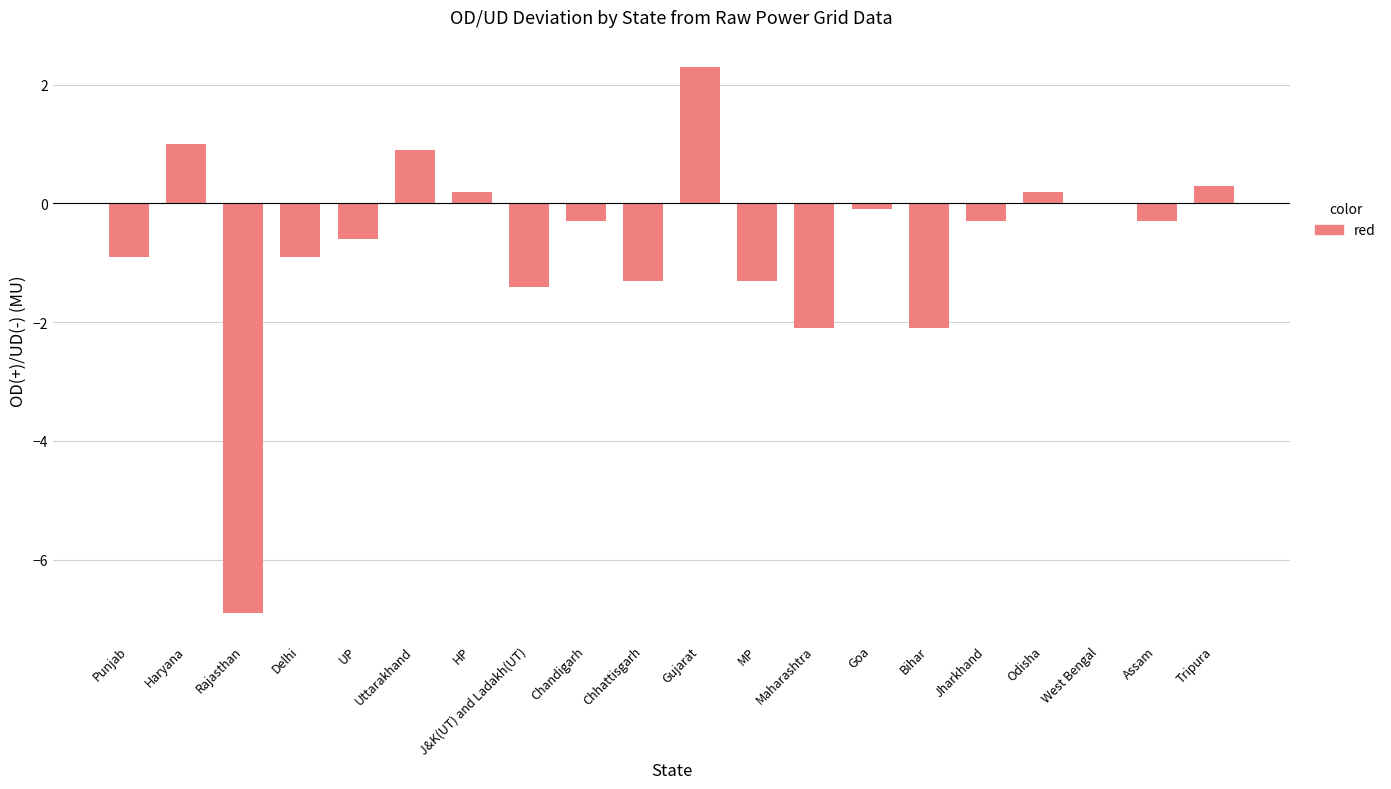

Which has a higher value, HP or Maharashtra?

HP